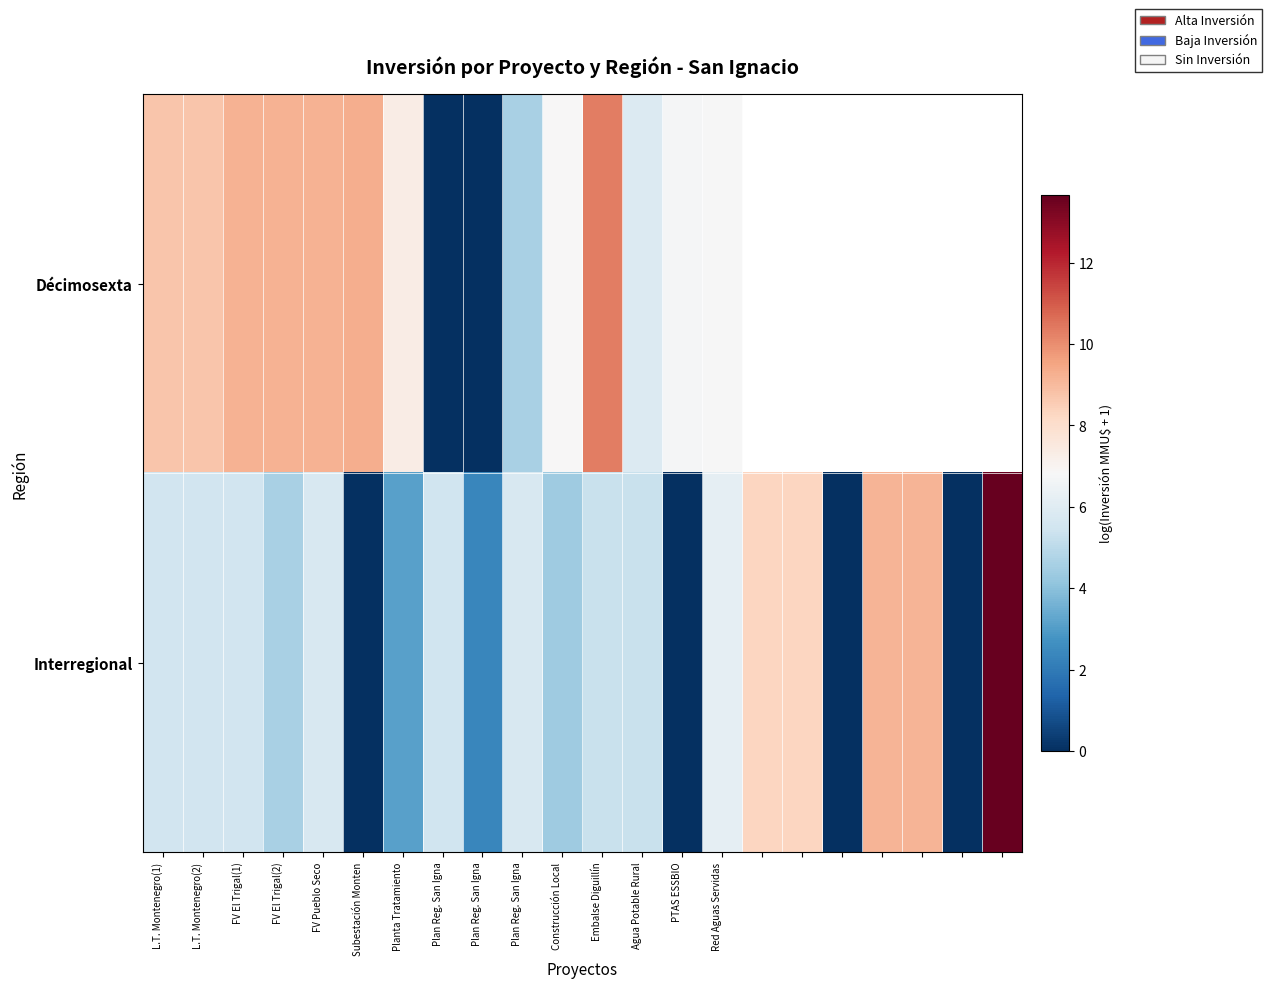

What is the difference between the maximum and minimum values in the Décimosexta series?

10.3